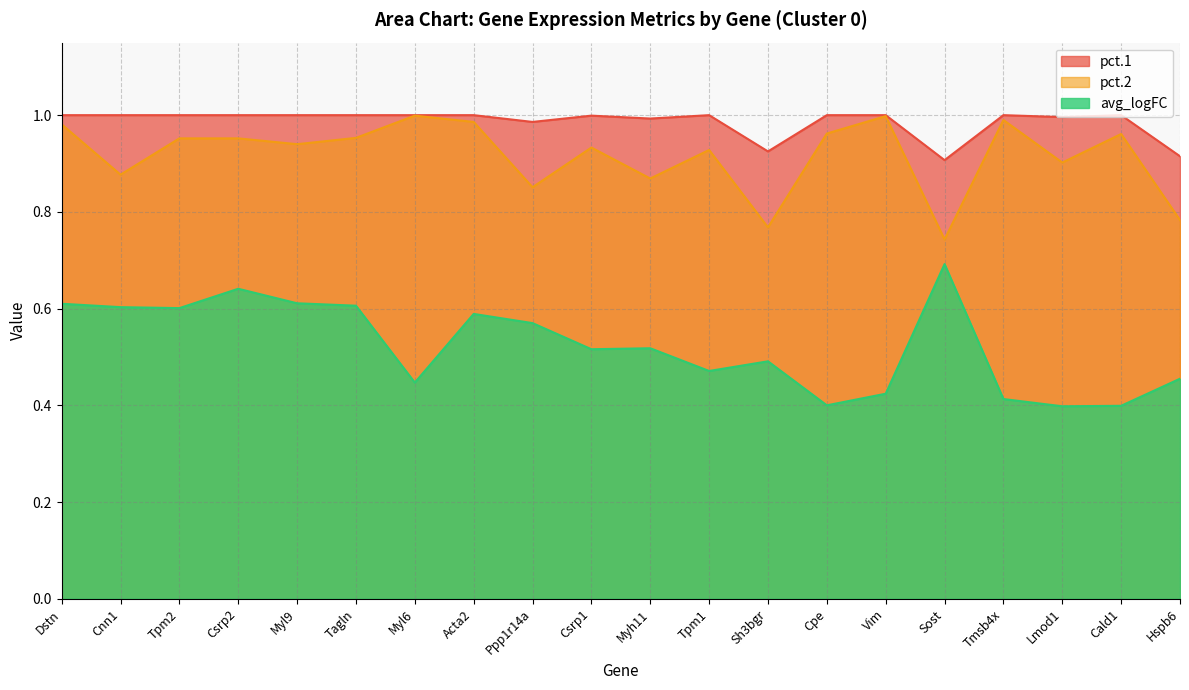

How many interior local valleys does the avg_logFC series have?

6